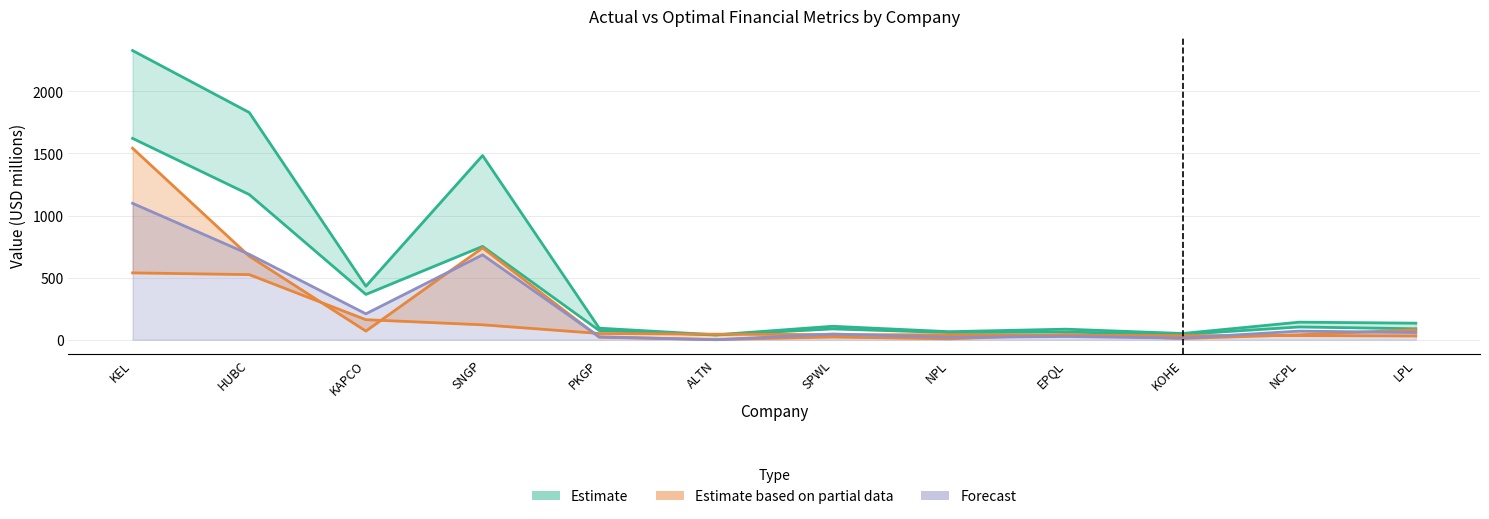

How many data points in actual_enterprise_value are less than 88?

6